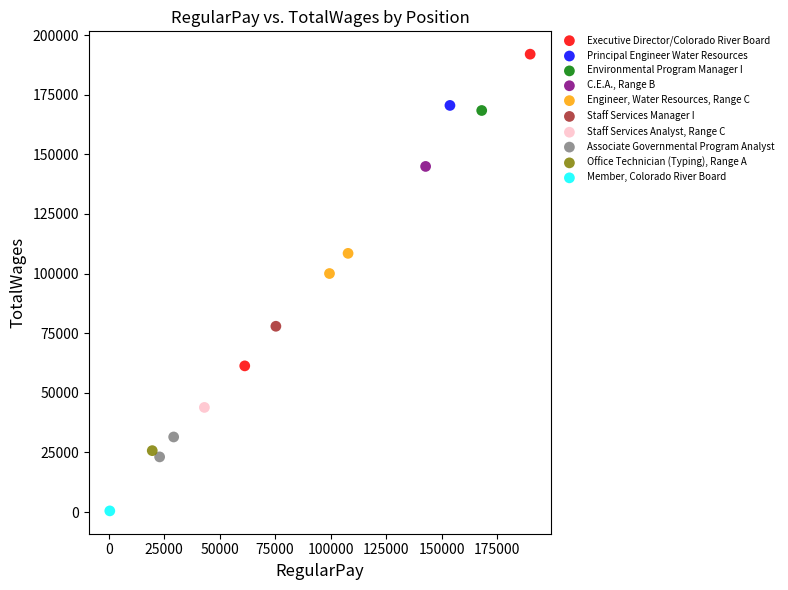

Which series contains the highest Y value?

Executive Director/Colorado River Board